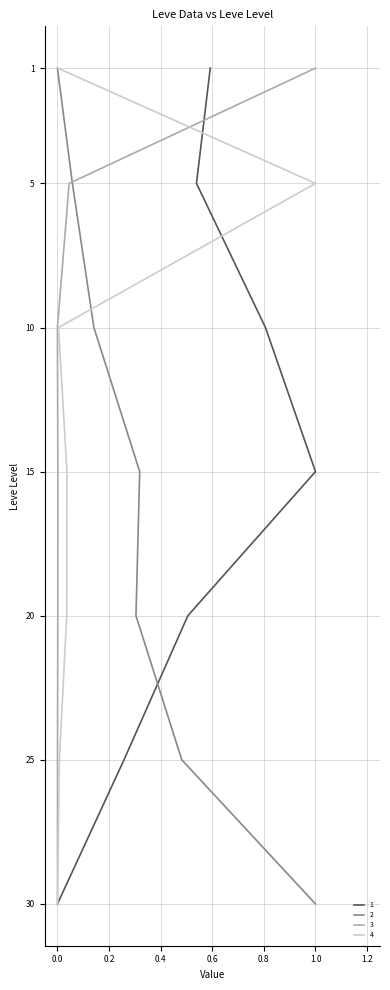

The value of Leve Gil at −0.2 is 1. True or false?

False